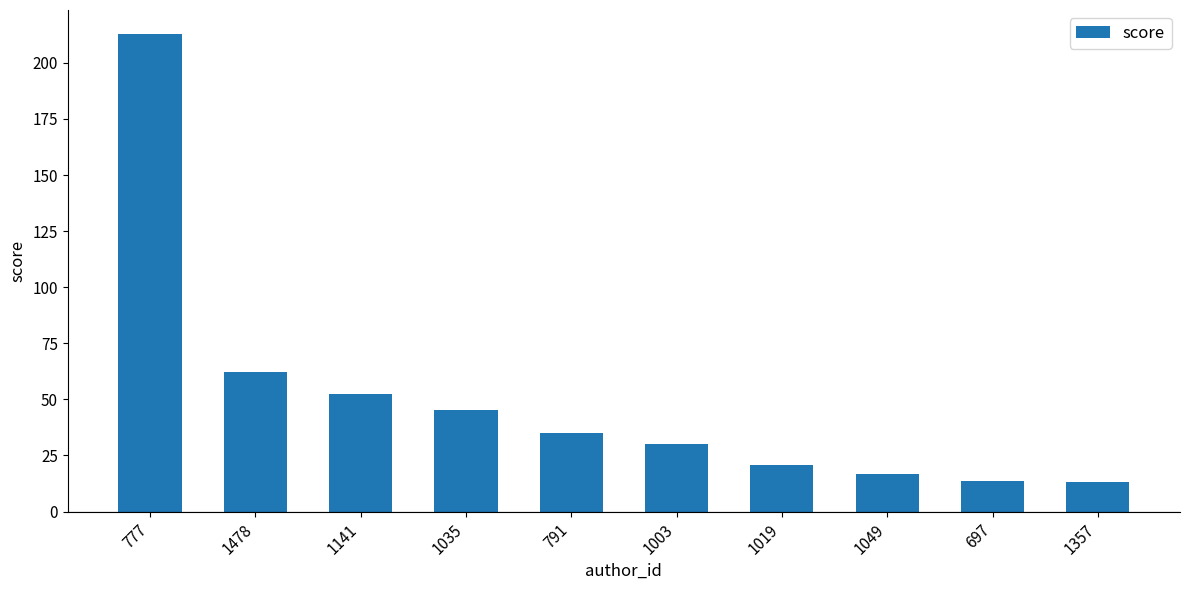

At which label does the data first exceed 35?

777